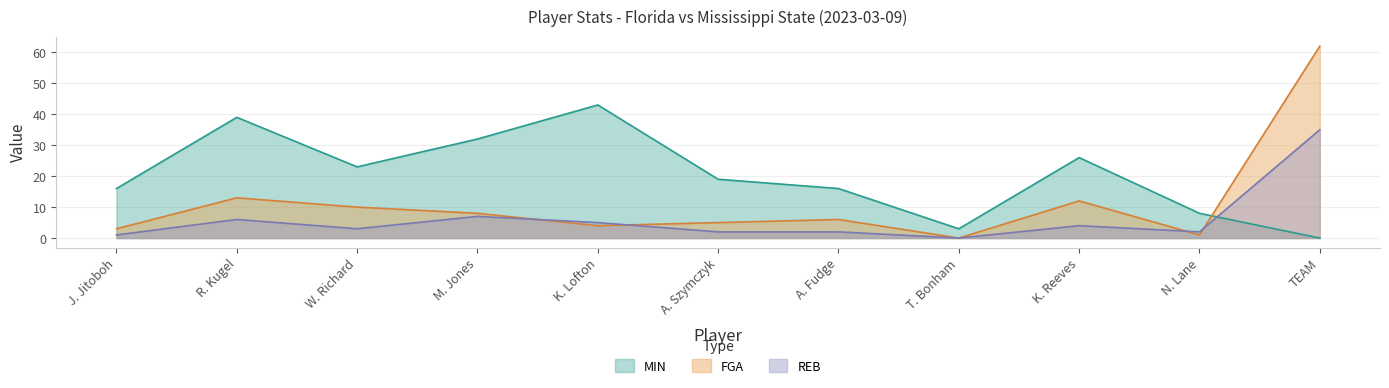

What is the greatest value displayed?

62